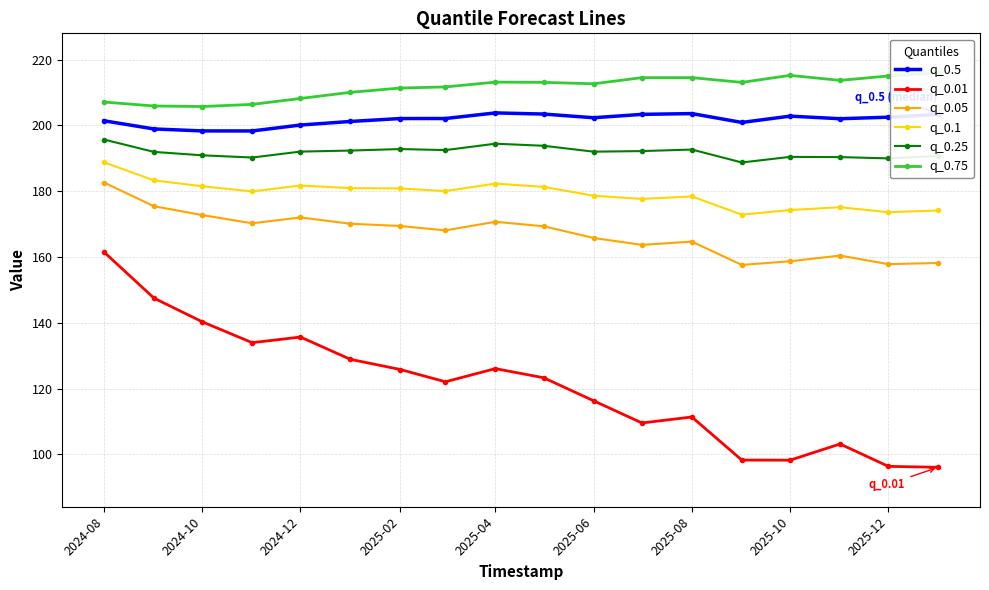

What are all the series names shown in the legend?

q_0.5, q_0.01, q_0.05, q_0.1, q_0.25, q_0.75